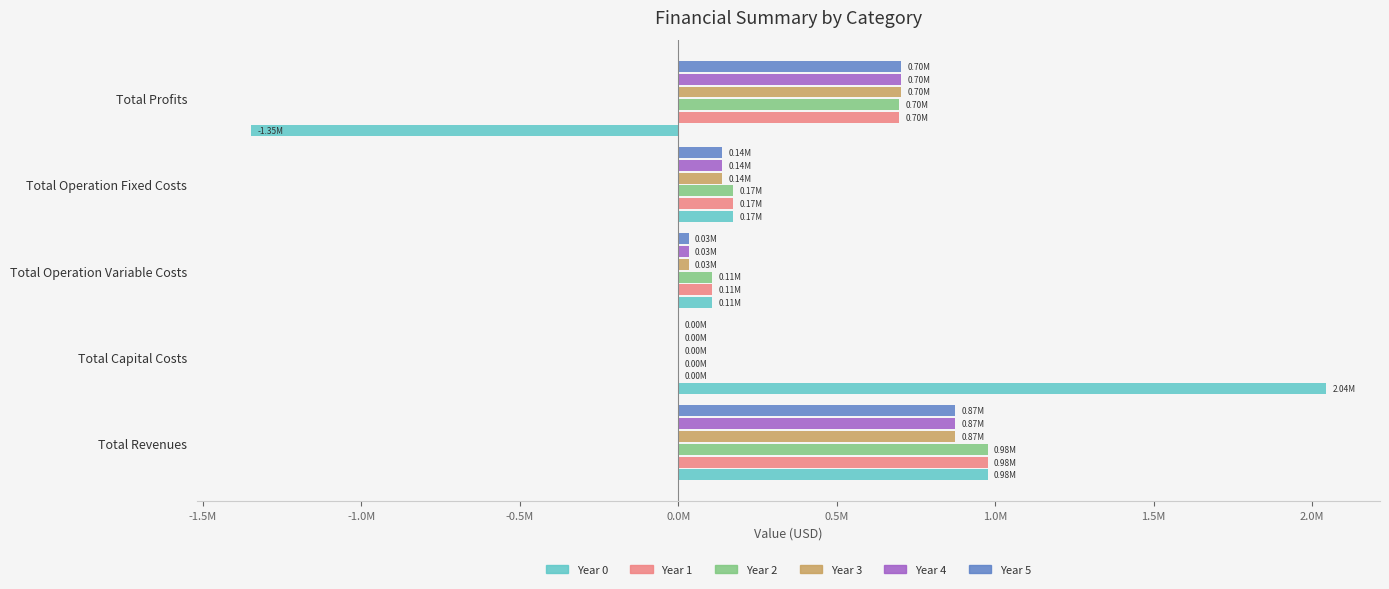

What are all the series names shown in the legend?

Year 0, Year 1, Year 2, Year 3, Year 4, Year 5